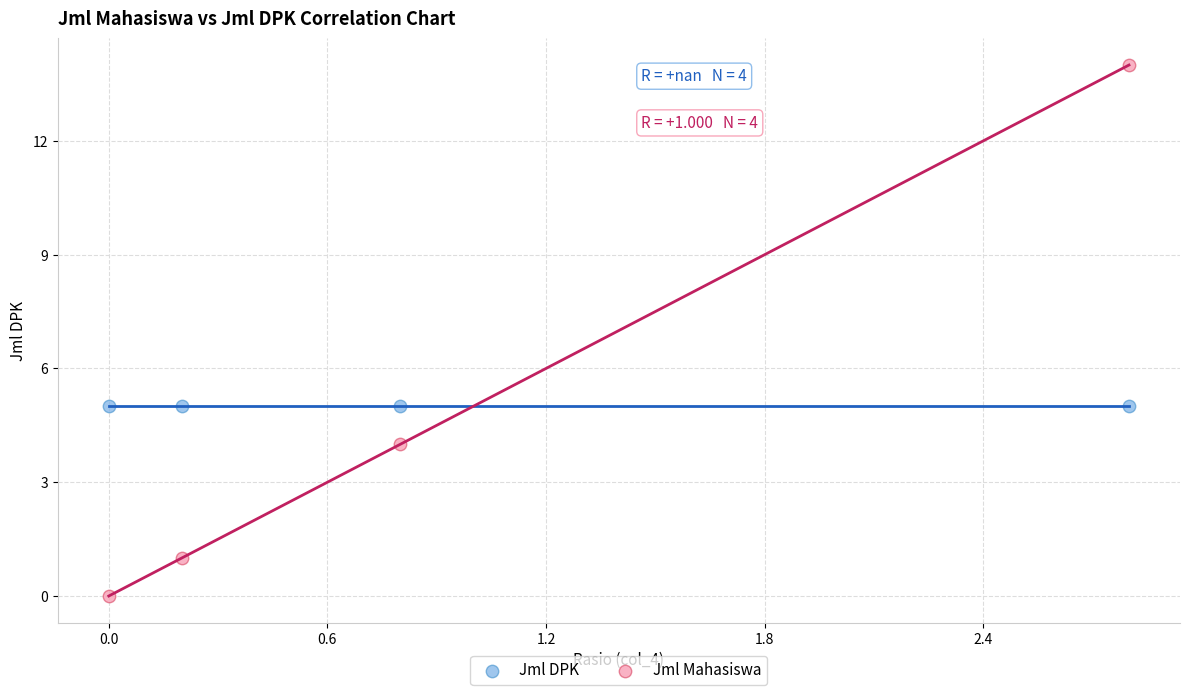

Which series reaches the minimum Y coordinate?

Jml Mahasiswa